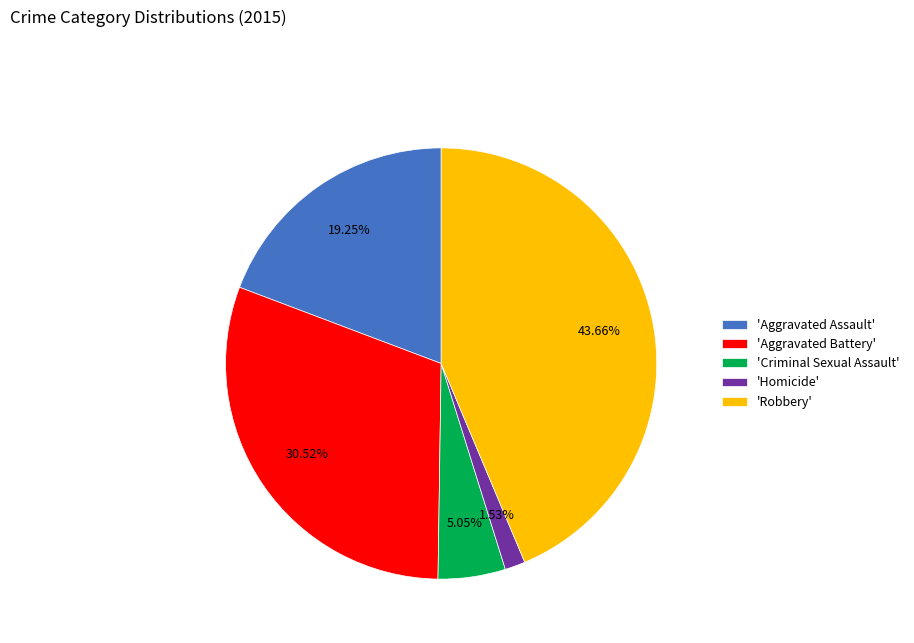

What is the smallest slice in the pie chart?

'Homicide'